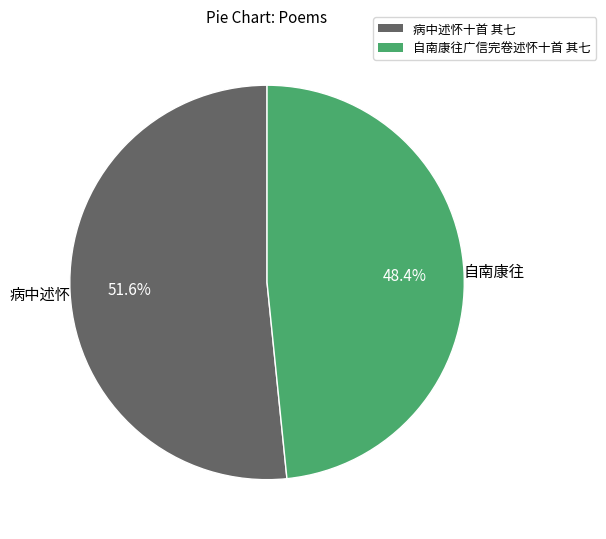

To the nearest percent, what portion does 病中述怀十首 其七 represent?

52%